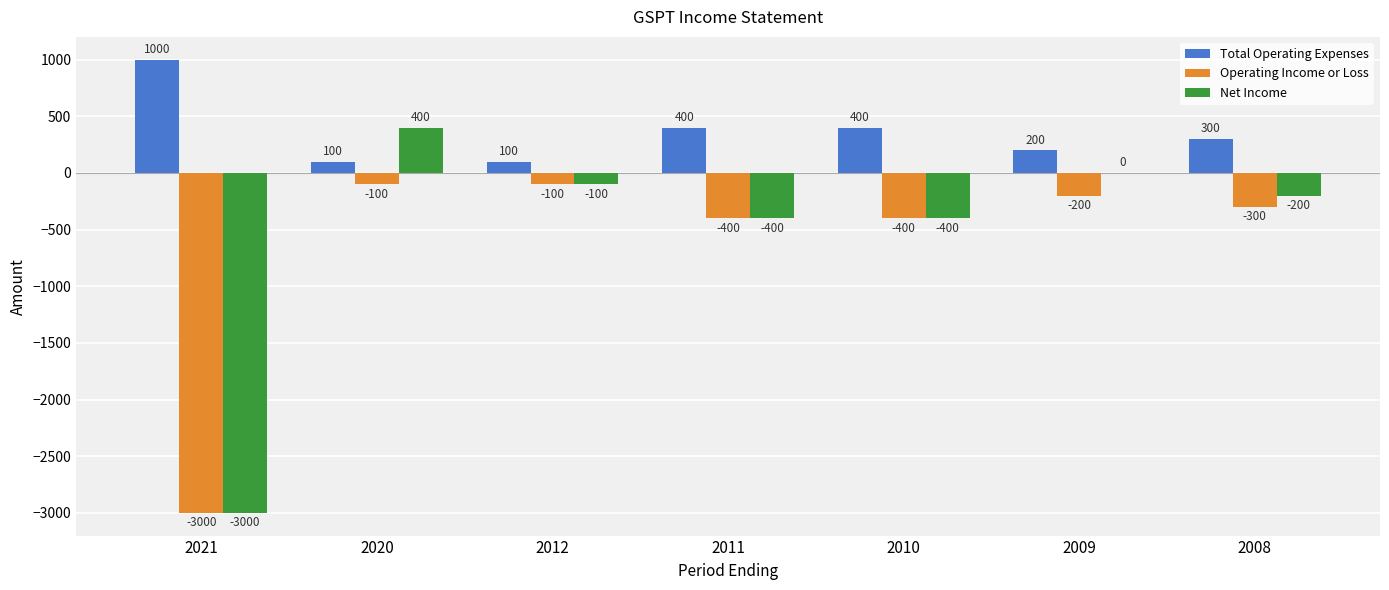

What is the maximum value for Total Operating Expenses?

1000